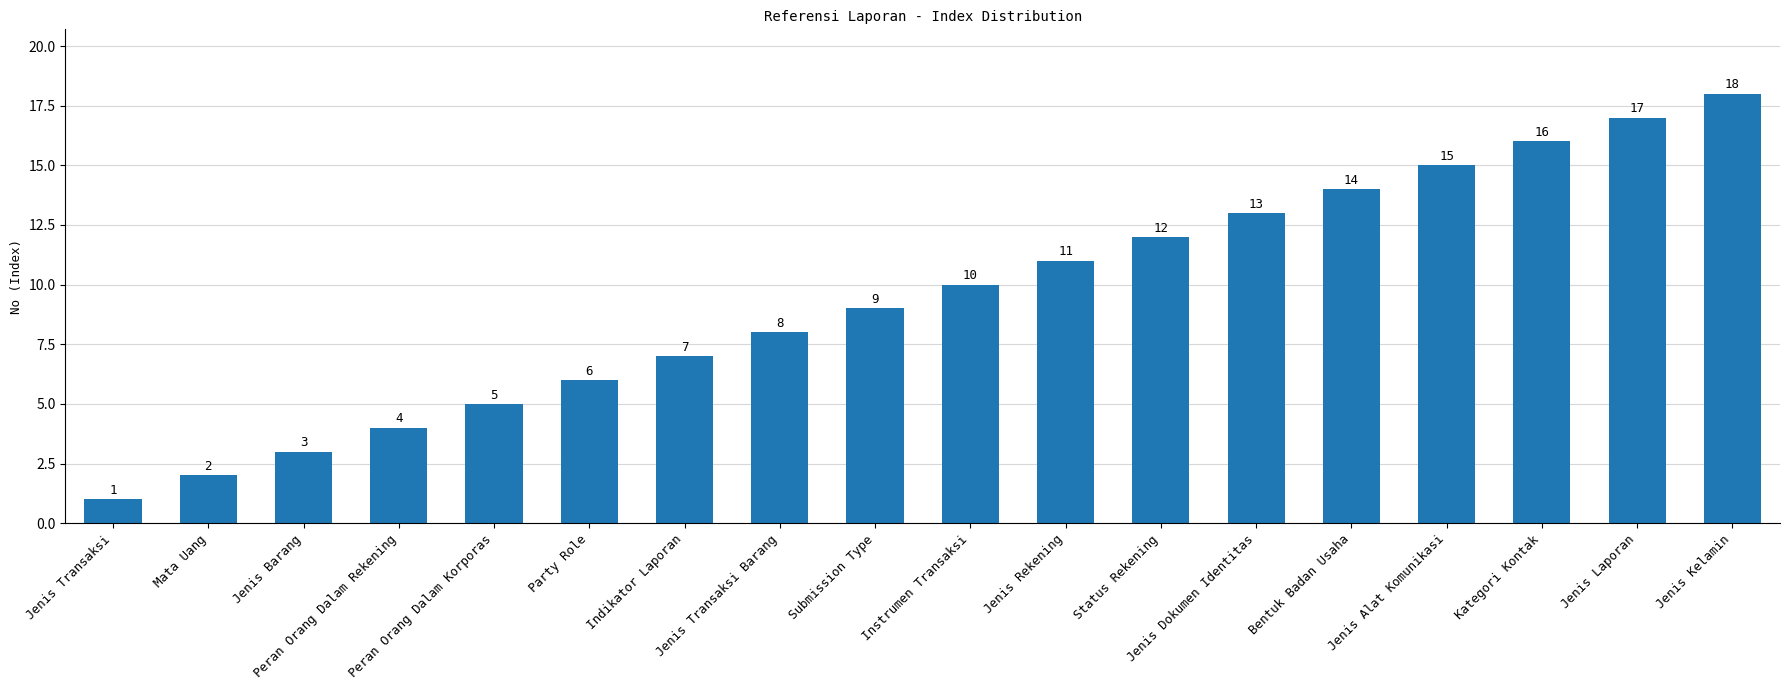

What position from the left is Instrumen Transaksi?

10